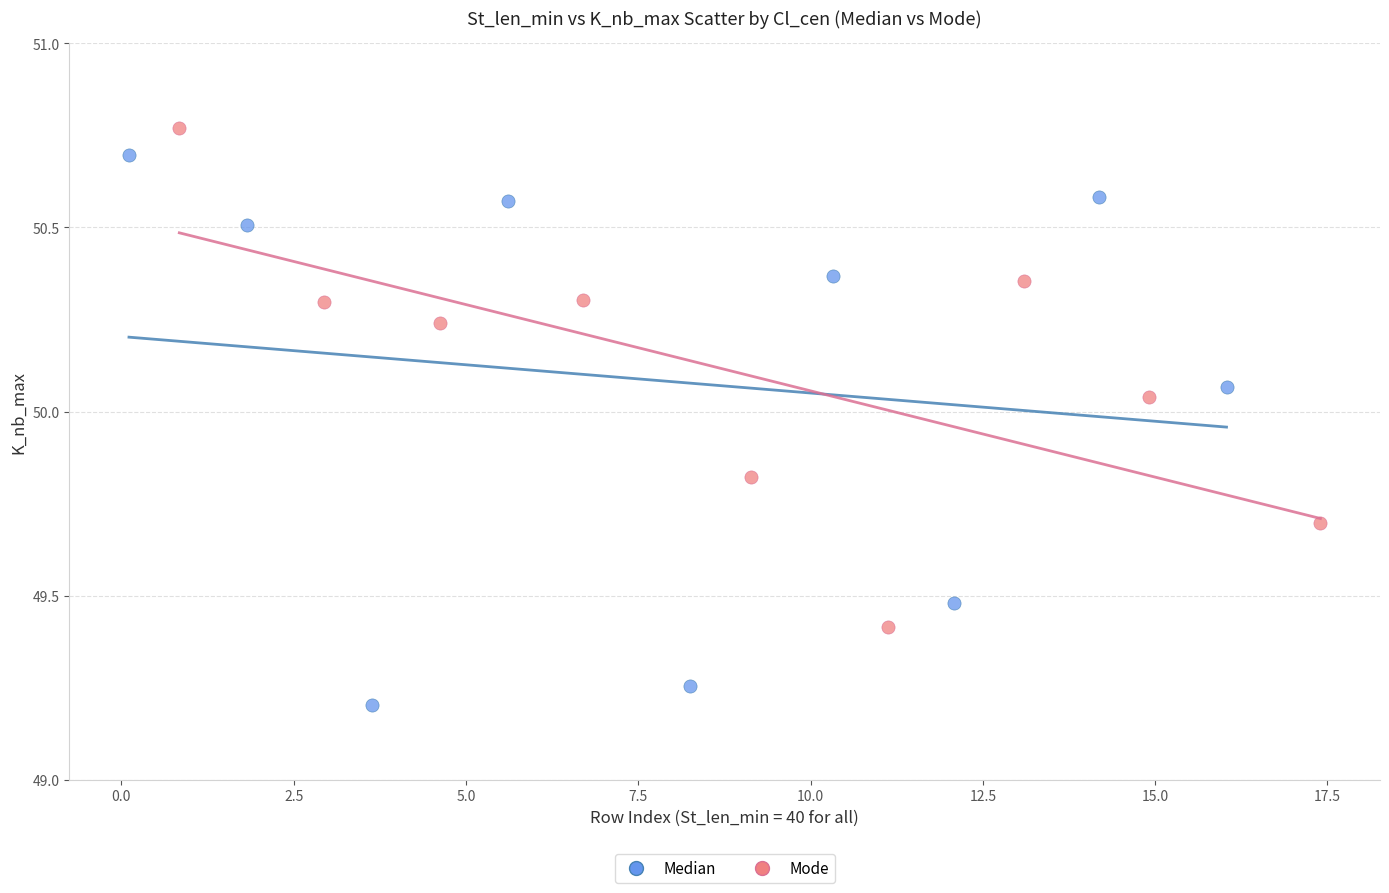

Which series contains the highest Y value?

Mode